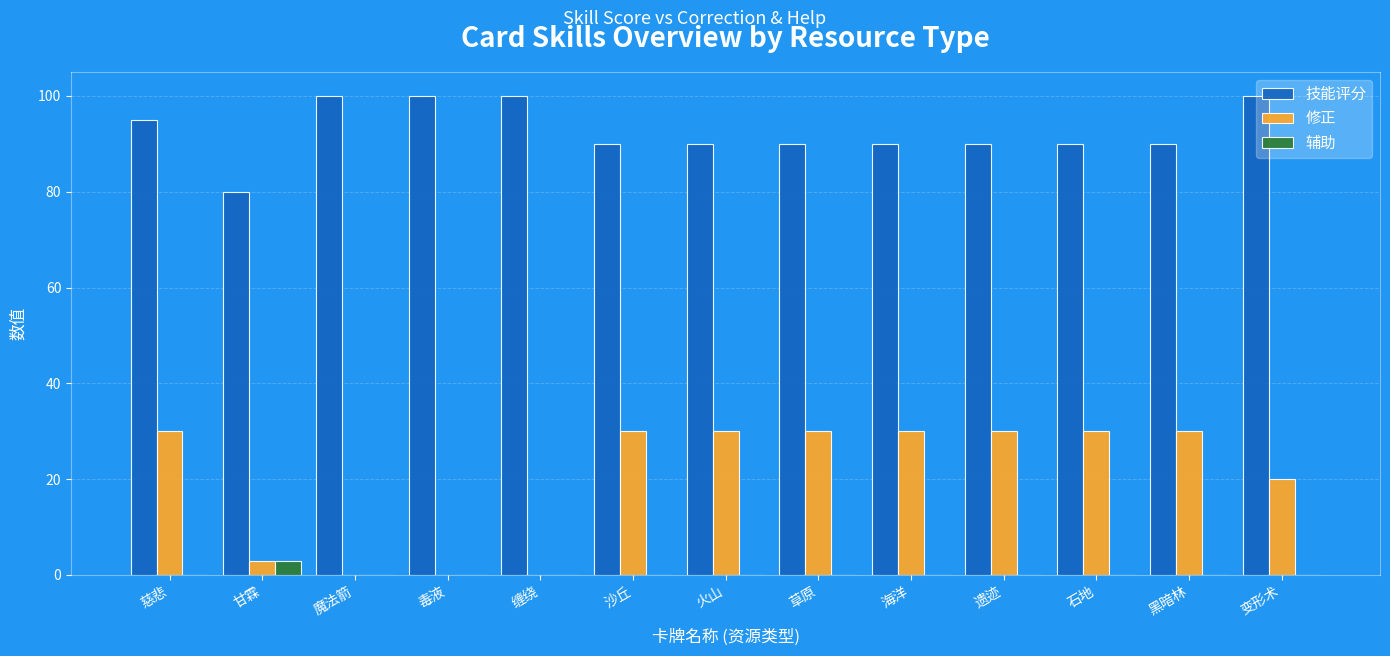

What is the sum of the 修正 values at 海洋 and 缠绕?

30